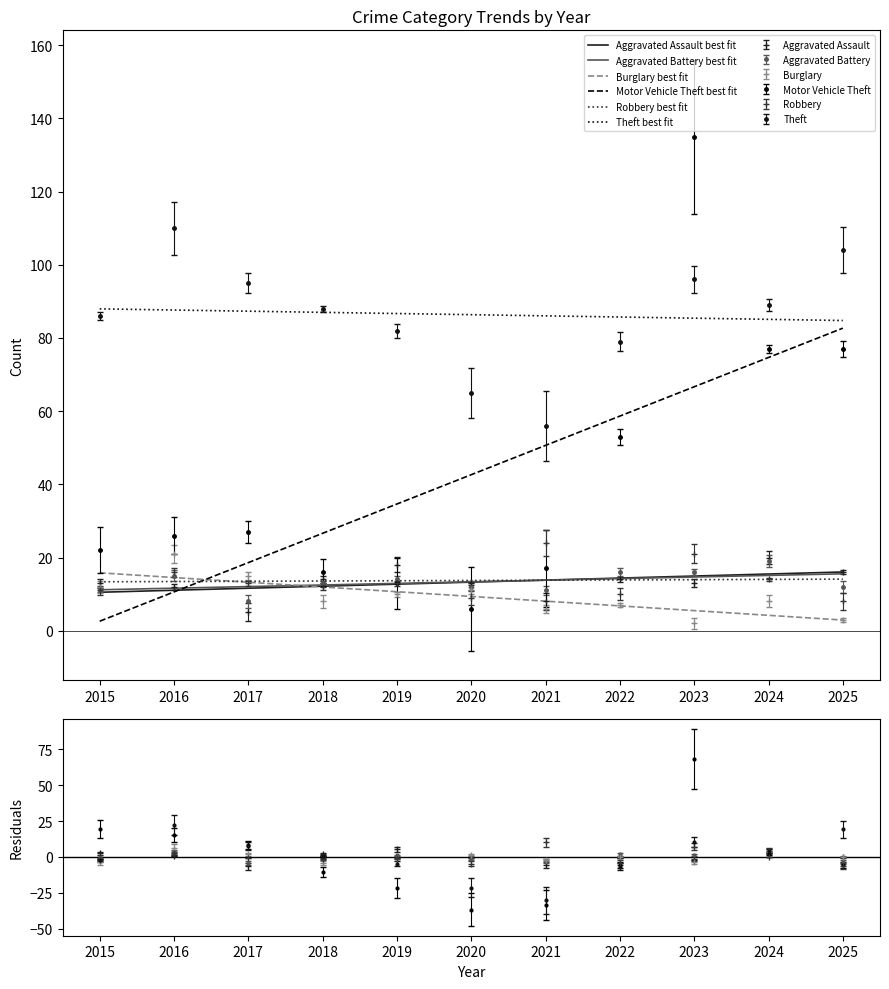

Which category has the highest value in the Theft best fit series?

2015